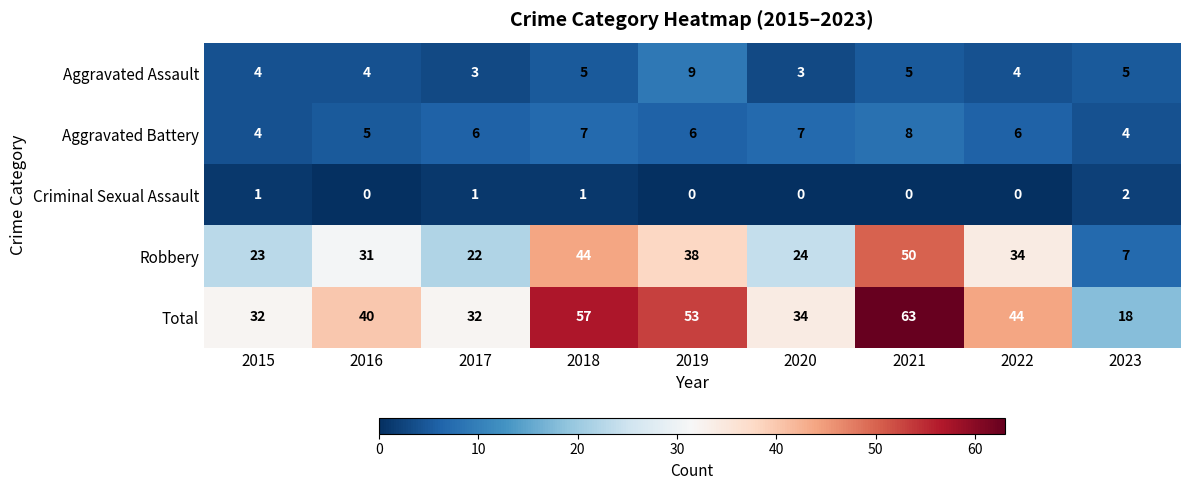

The Total series shows 14 at 2015. True or false?

False